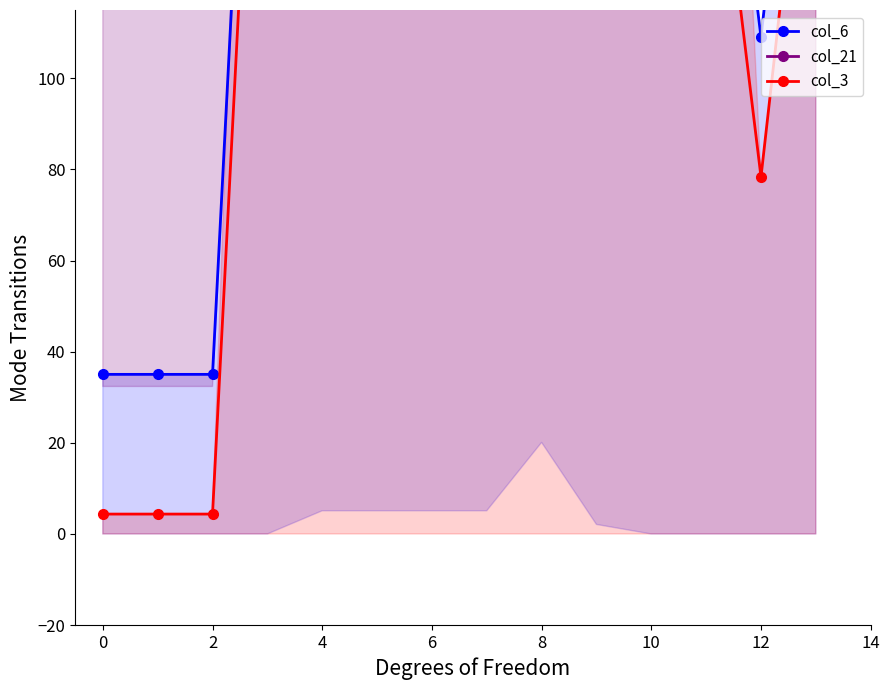

What is the minimum value shown in the chart?

4.4